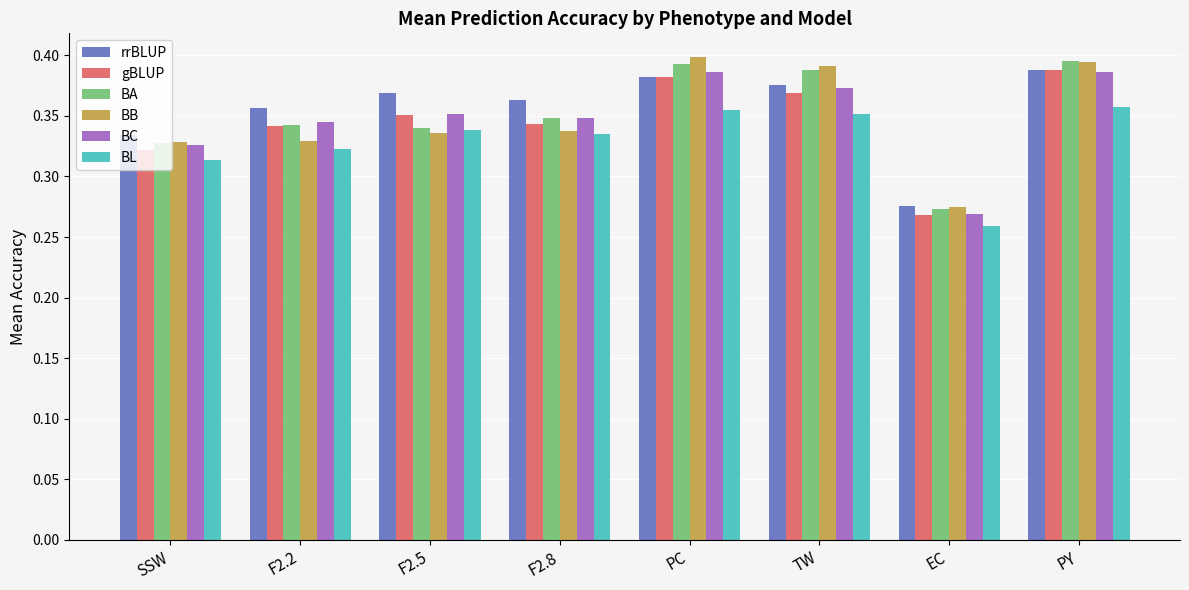

What is the total value across all series at PY?

2.3